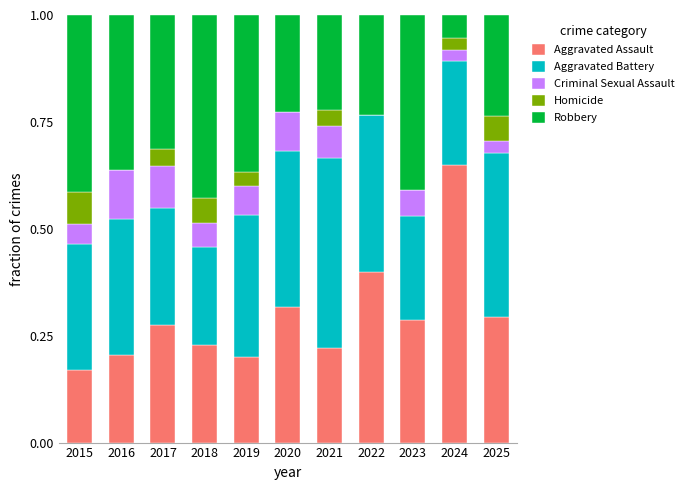

What is the sum of all Aggravated Assault values?

3.2